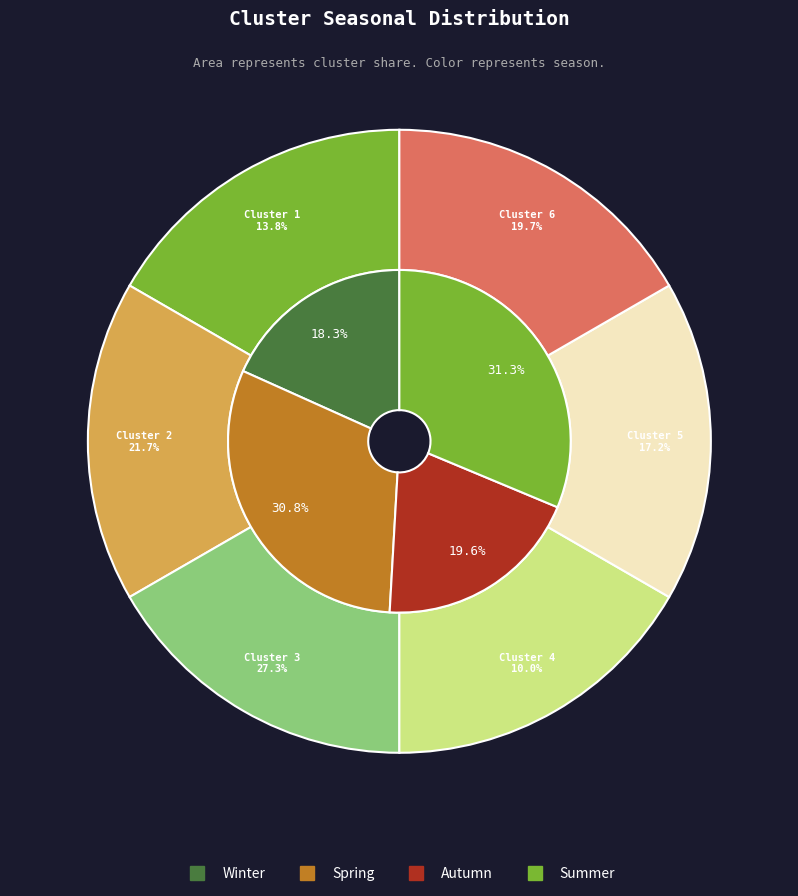

How many slices are in this pie chart?

6